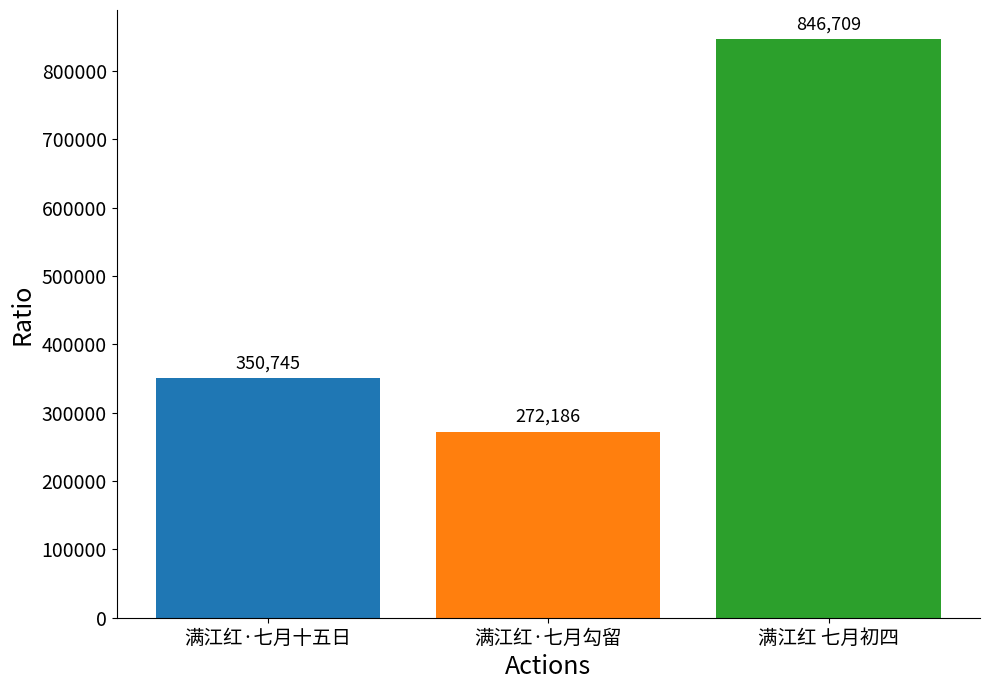

List the labels in order of value, largest first.

满江红 七月初四, 满江红·七月十五日, 满江红·七月勾留